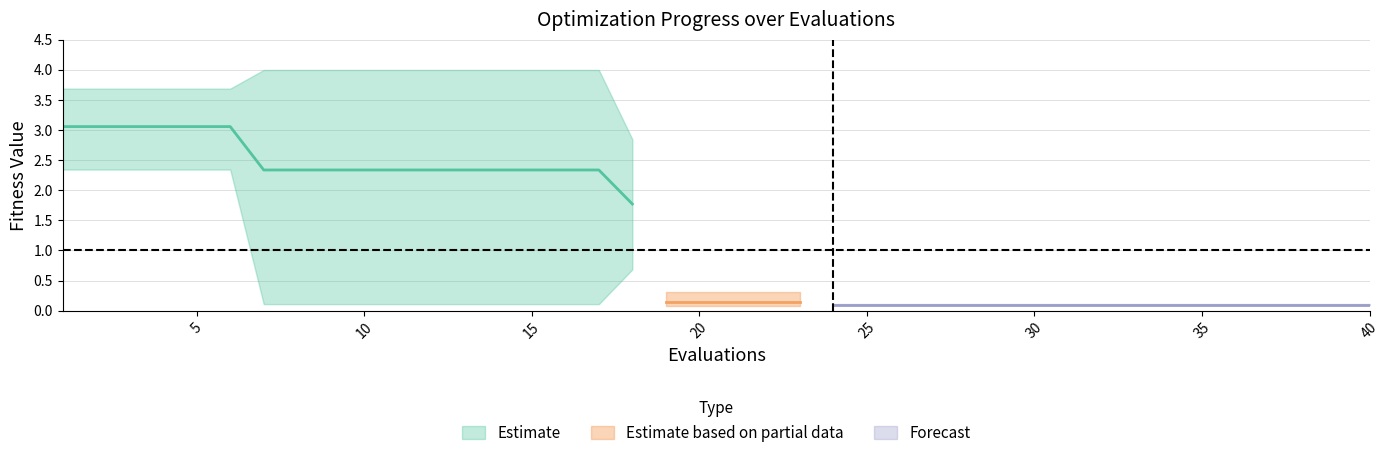

List the labels in order of worst value, largest first.

7, 8, 9, 10, 11, 12, 13, 14, 15, 16, 17, 1, 2, 3, 4, 5, 6, 18, 19, 20, 21, 22, 23, 24, 25, 26, 27, 28, 29, 30, 31, 32, 33, 34, 35, 36, 37, 38, 39, 40